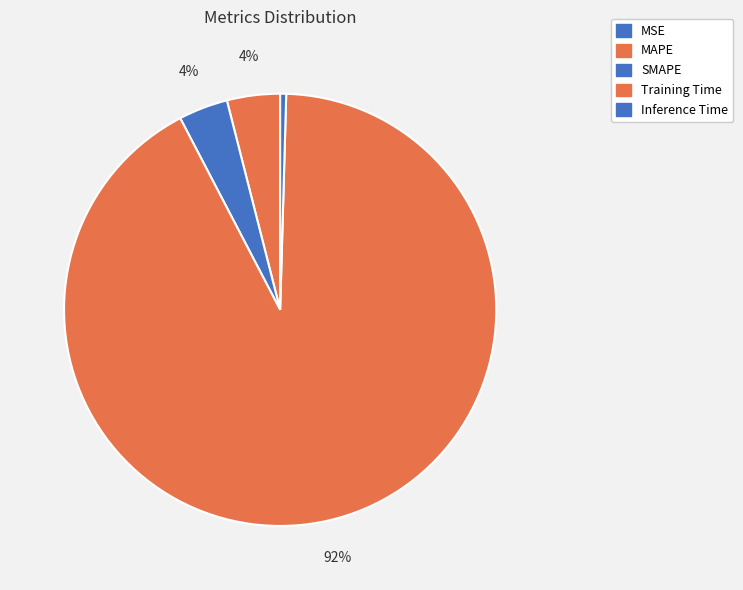

Rank the categories by value from highest to lowest.

Training Time, MAPE, SMAPE, Inference Time, MSE